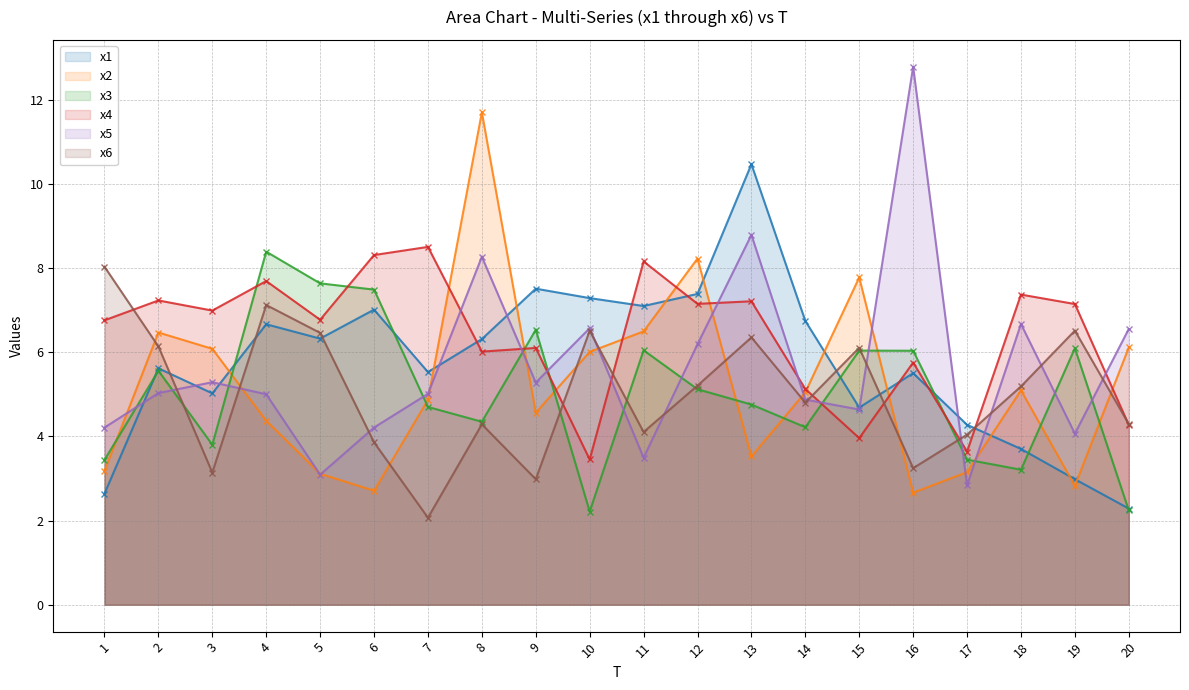

What is the value of the x1 point at the 7th from the left?

5.5